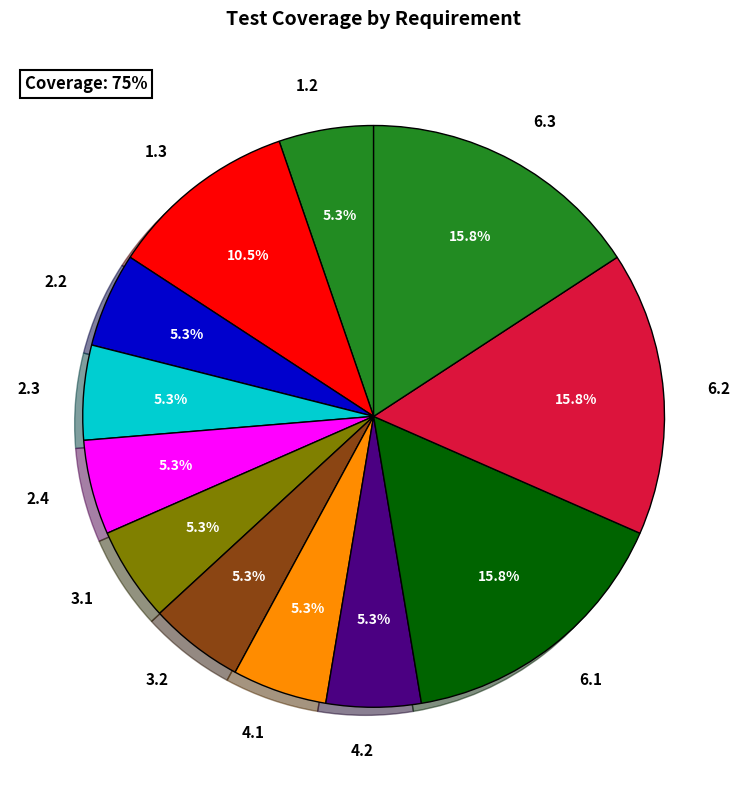

Does 3.2 account for over 50% of the chart?

No